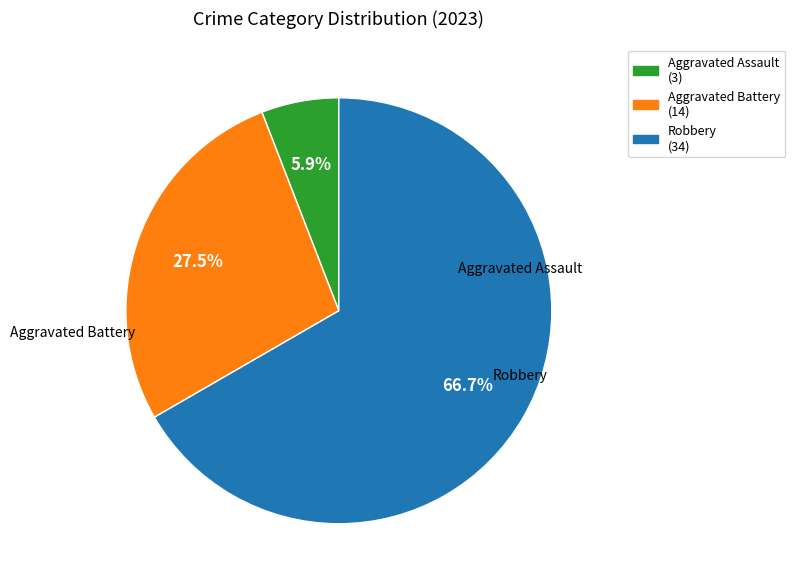

How many segments does this pie chart have?

3